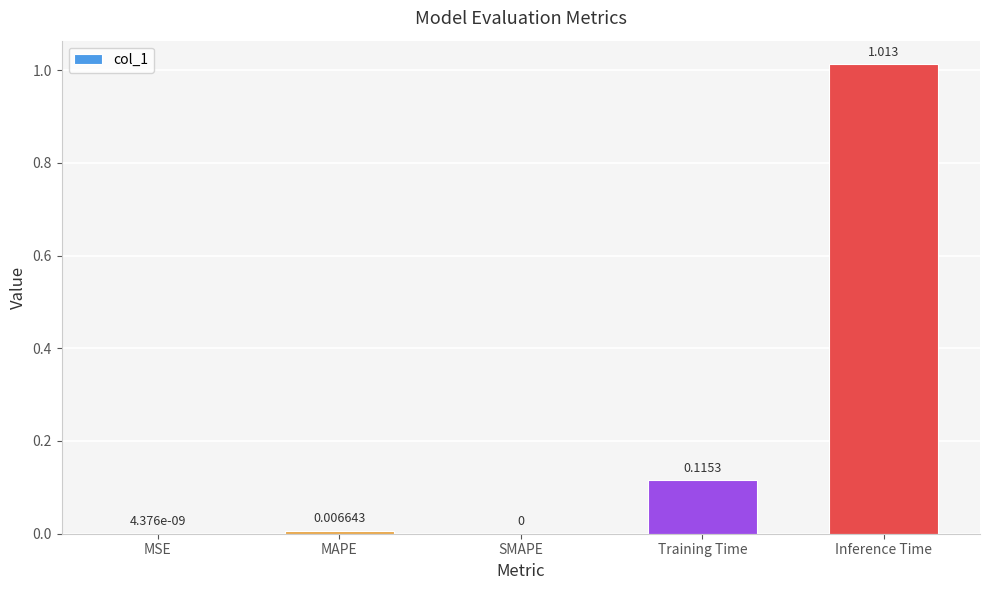

How many data points does each series have?

5